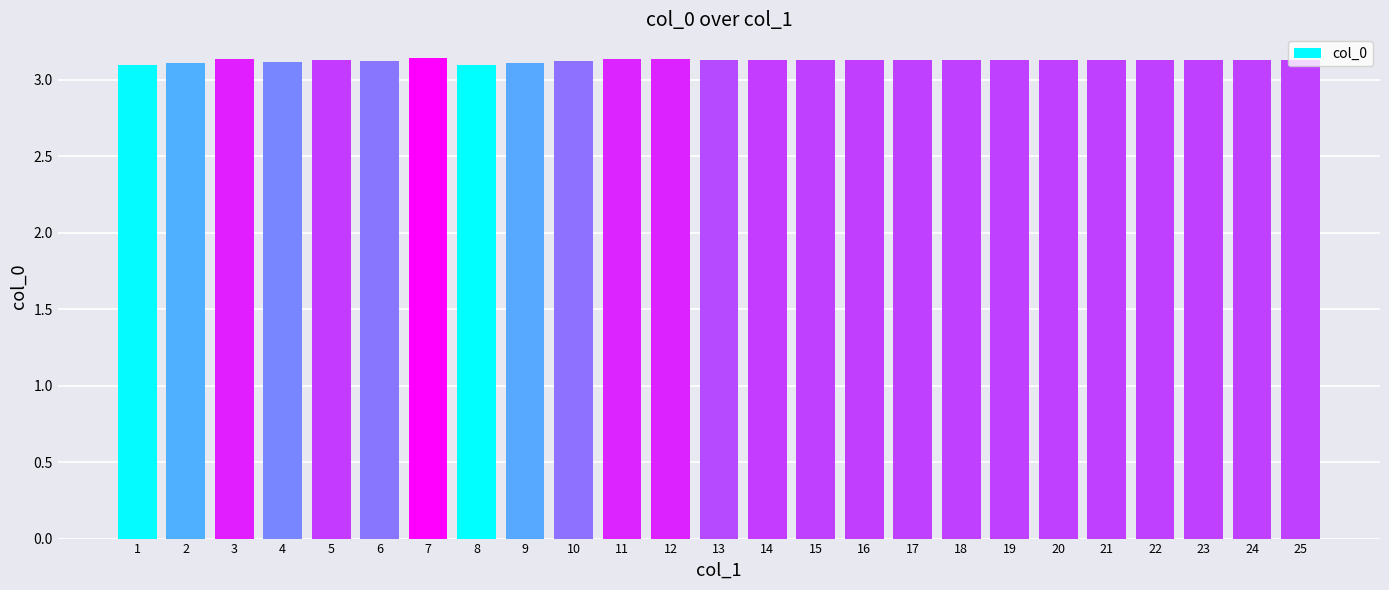

The value at 15 is 3.1. True or false?

True